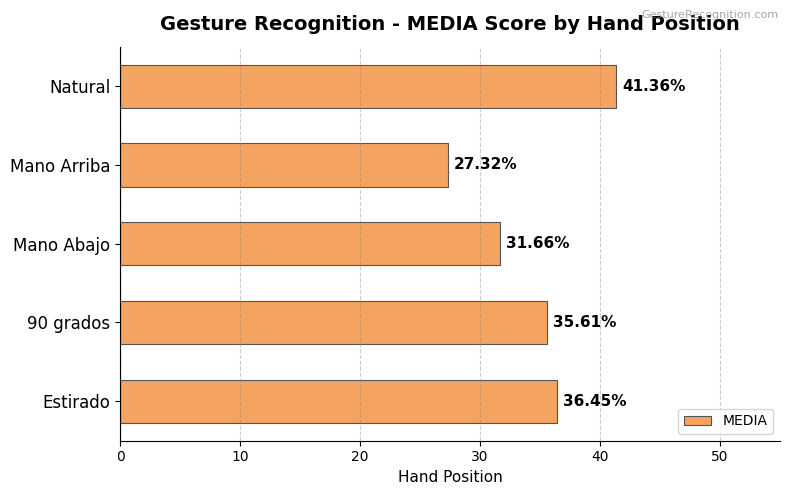

What is the difference between the second highest and second lowest values?

4.8